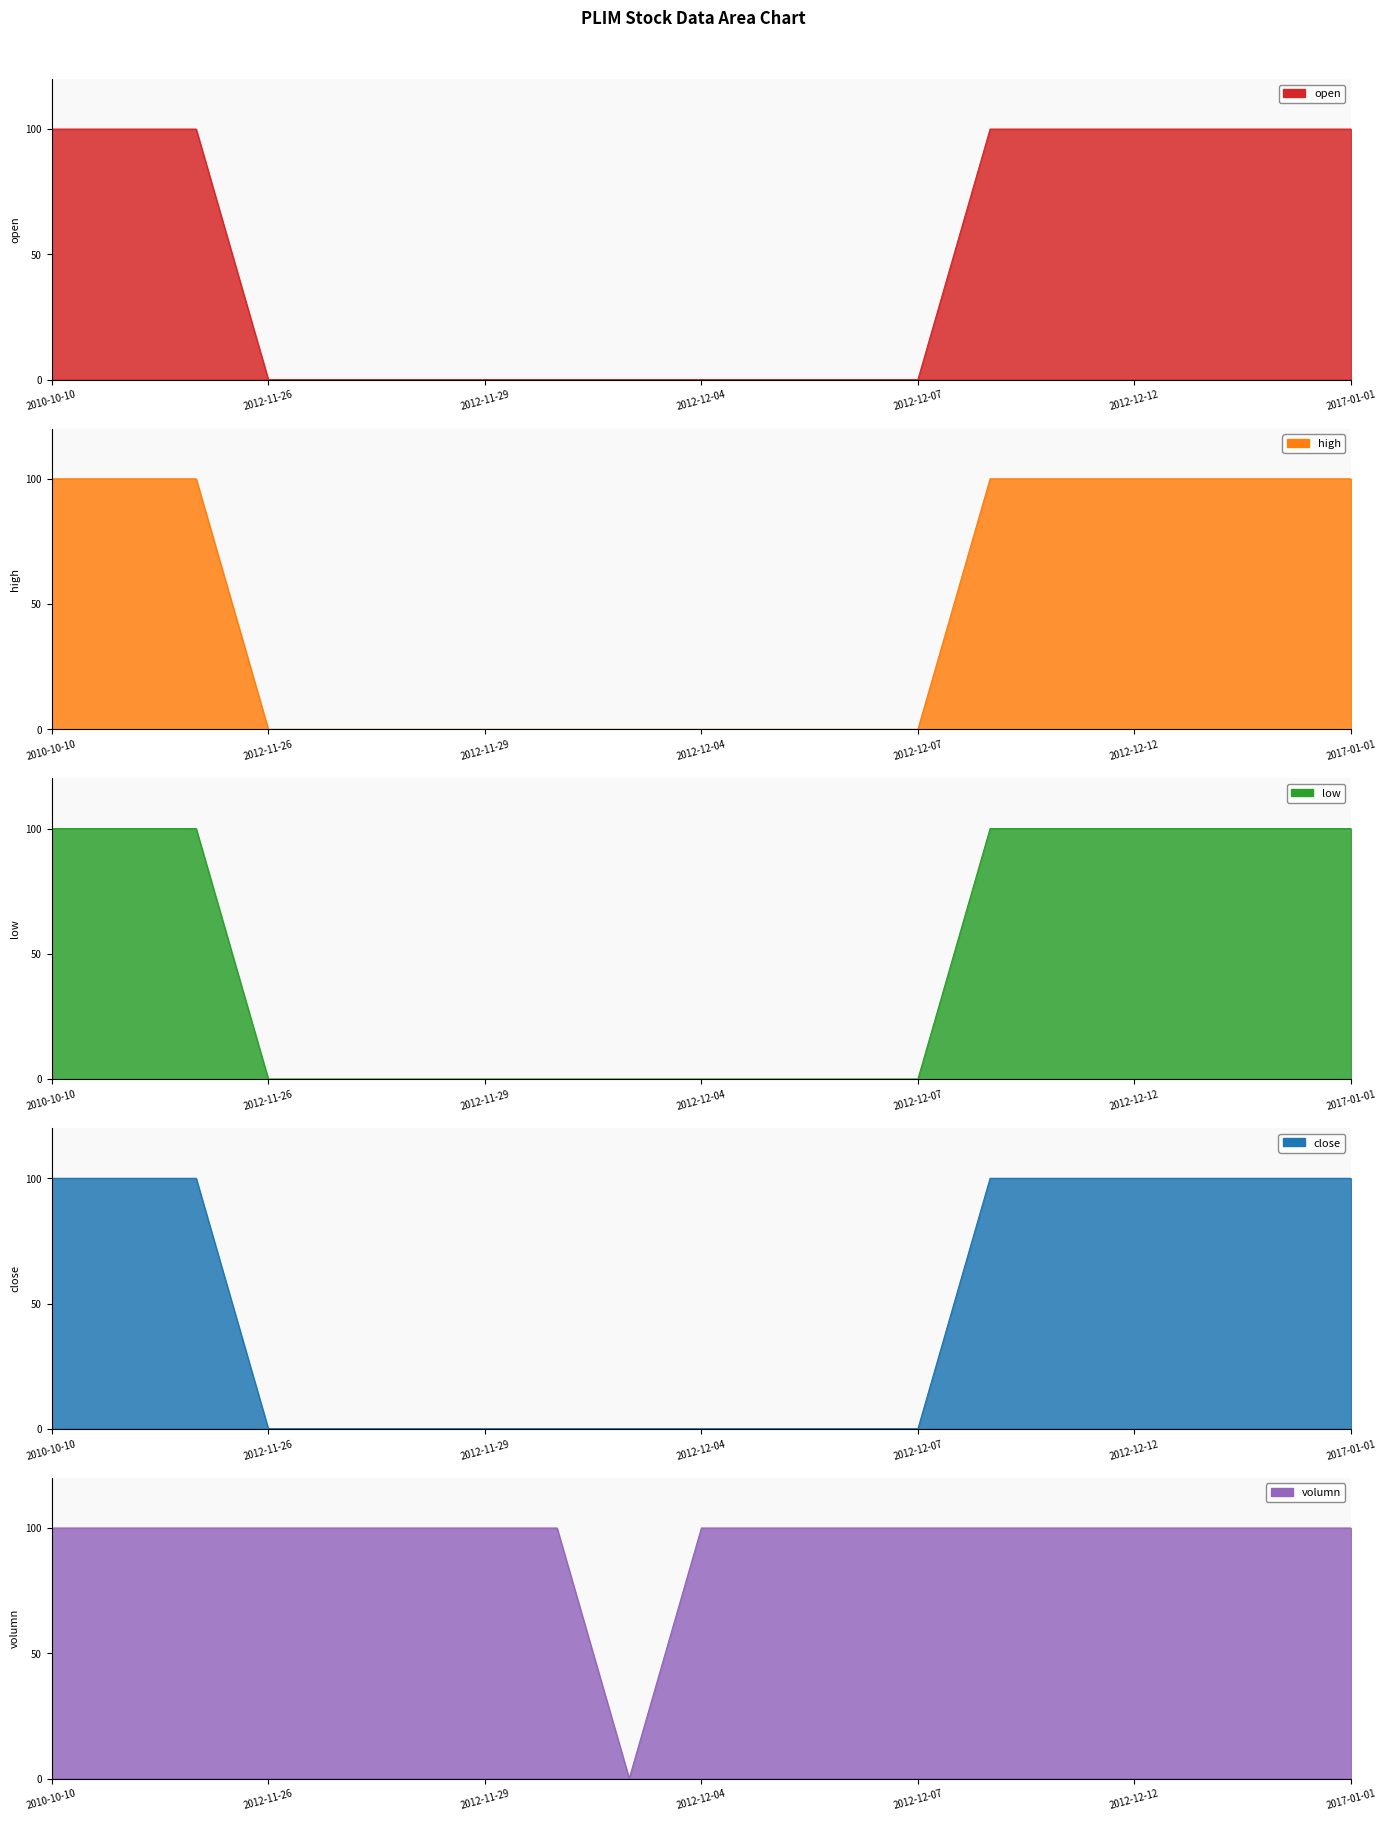

Between 2010-10-10 and 2012-12-07, which series saw the biggest shift?

open